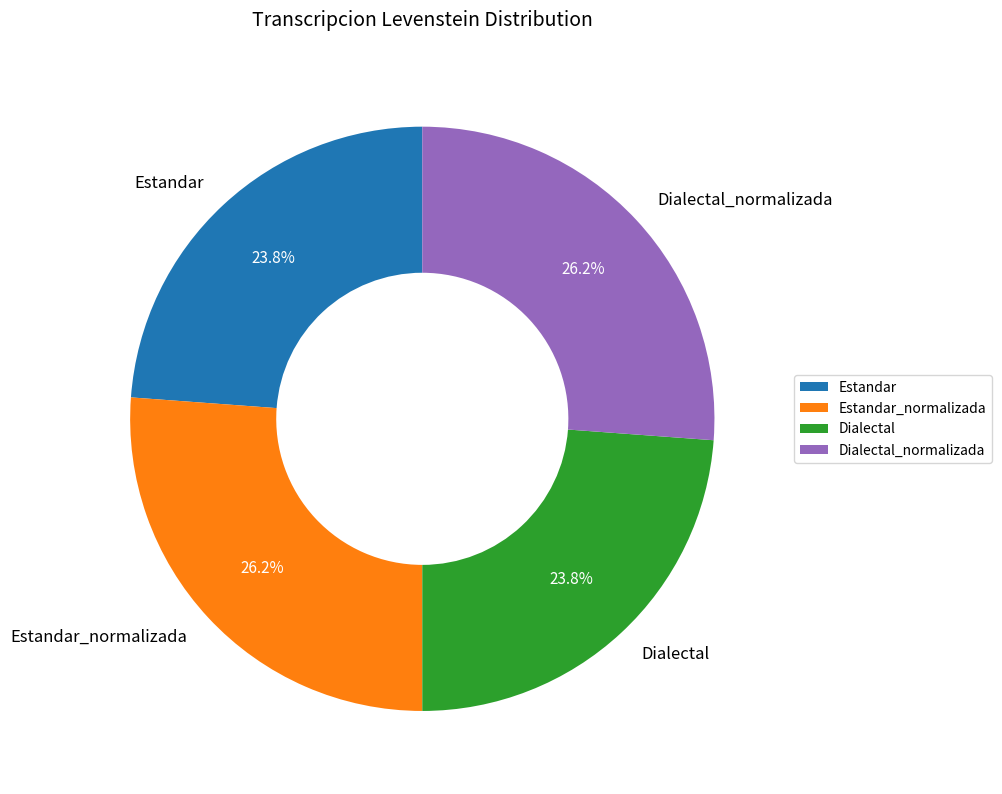

Approximately how many times larger is the value at Dialectal compared to Estandar?

1.0